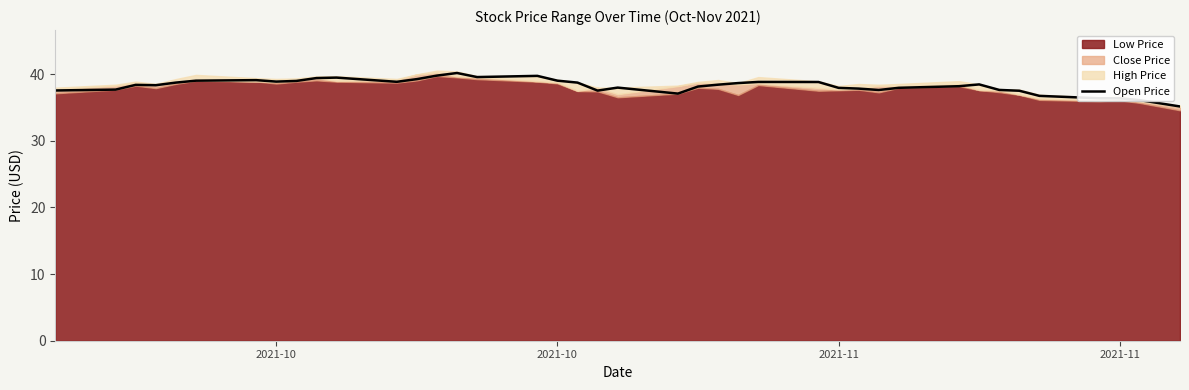

What is the minimum value shown in the chart?

35.1